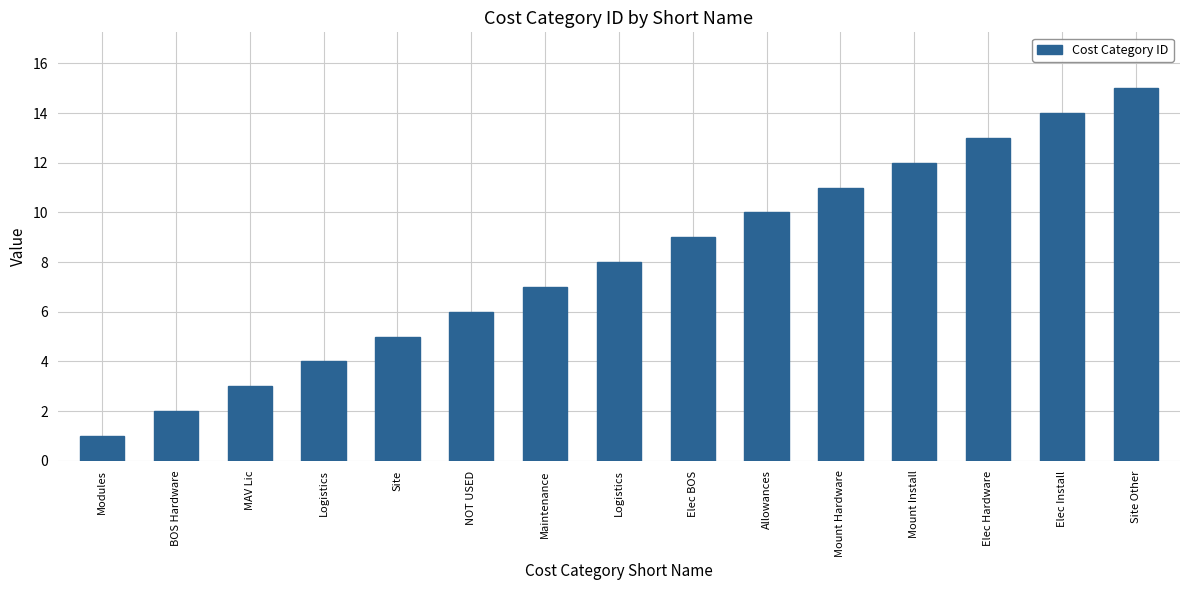

Reading right to left, transcribe all the data shown in this chart.

Site Other=15	Elec Install=14	Elec Hardware=13	Mount Install=12	Mount Hardware=11	Allowances=10	Elec BOS=9	Logistics=8	Maintenance=7	NOT USED=6	Site=5	Logistics=4	MAV Lic=3	BOS Hardware=2	Modules=1